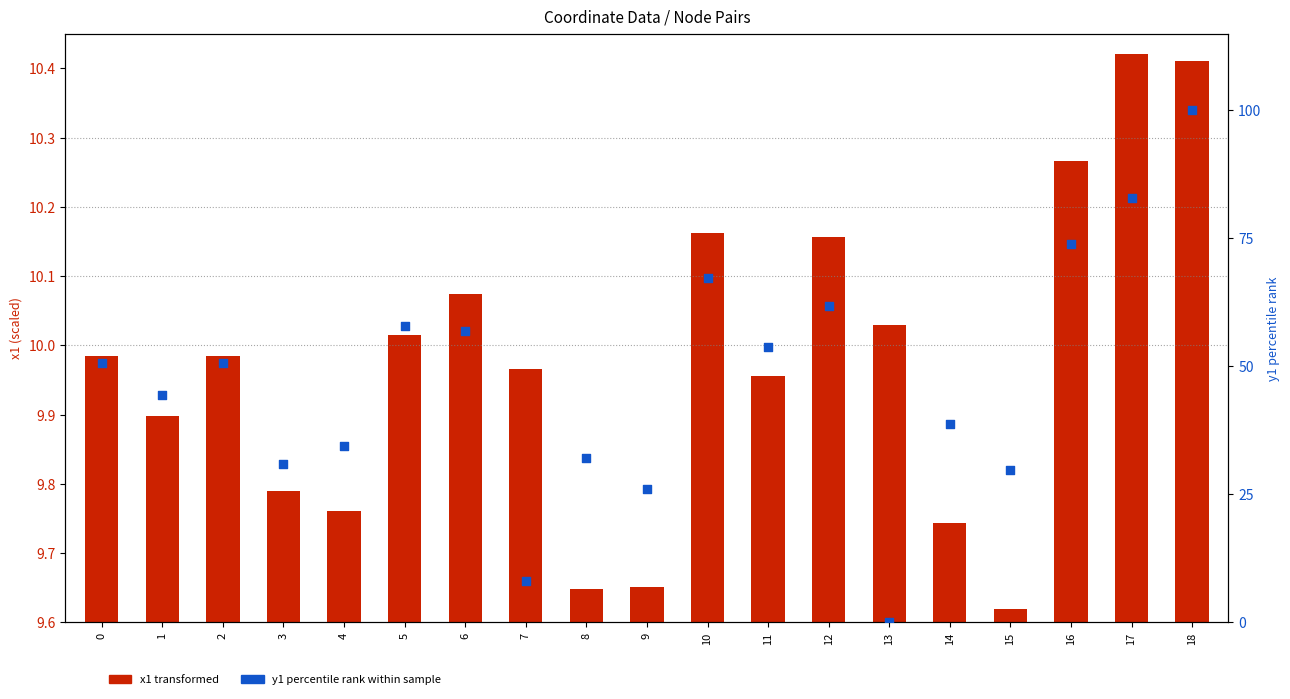

Is the value of x1 (transformed) at 8 greater than the value of y1 (percentile rank) at 1?

No